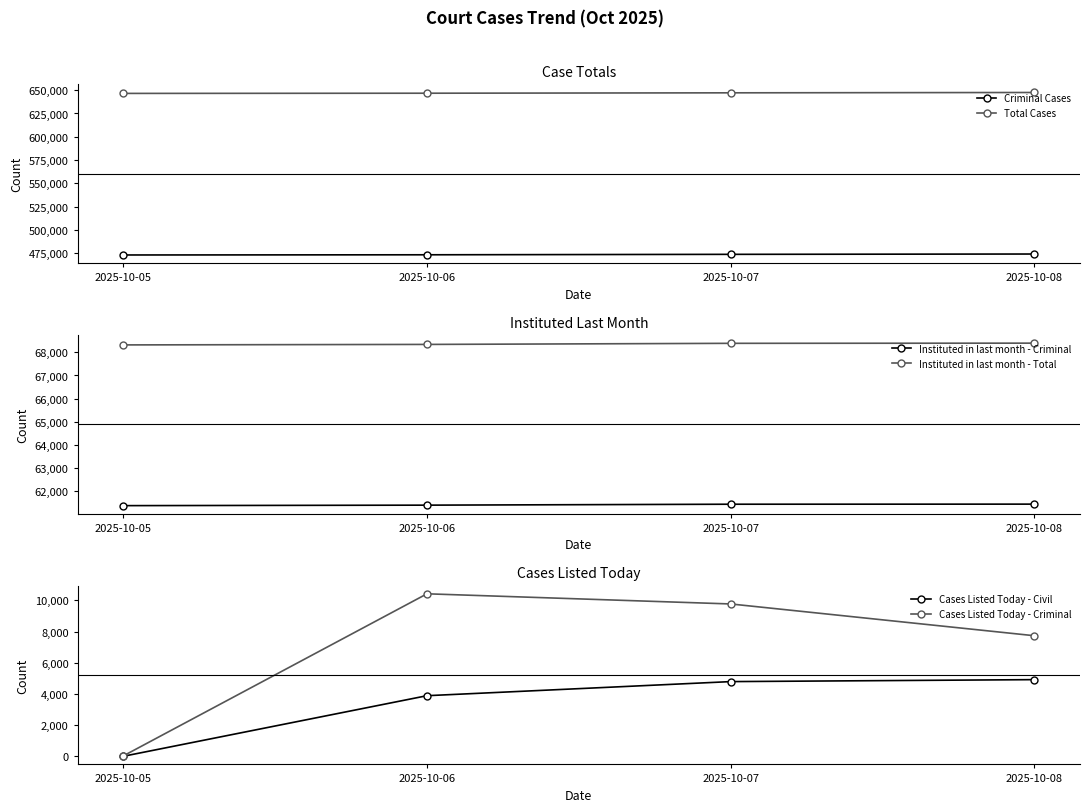

What is the greatest value displayed?

647581